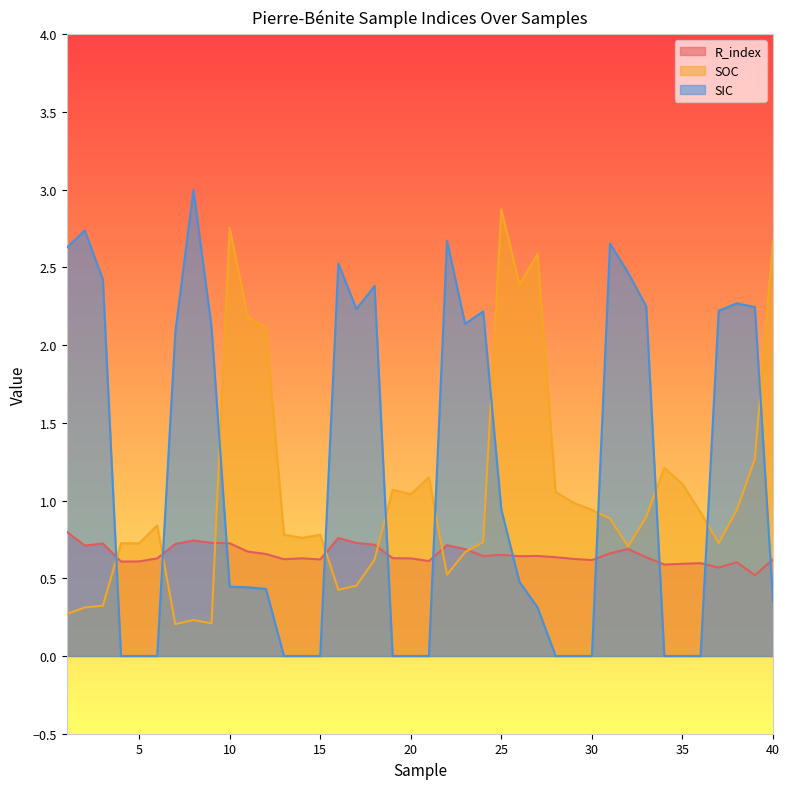

What is the sum of the R_index values at 29 and 12?

1.3